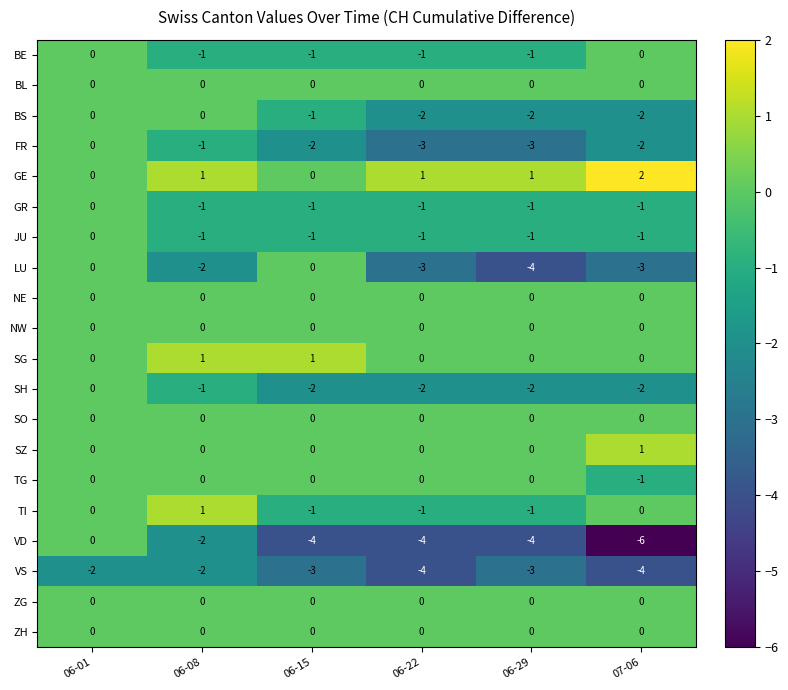

How many data points in FR are above -2?

2